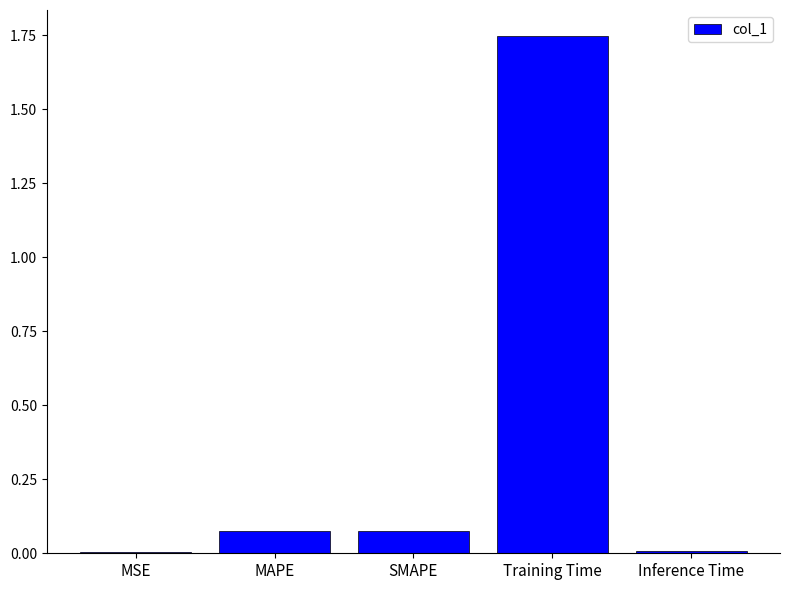

What is the change in value from MSE to Training Time?

+1.7